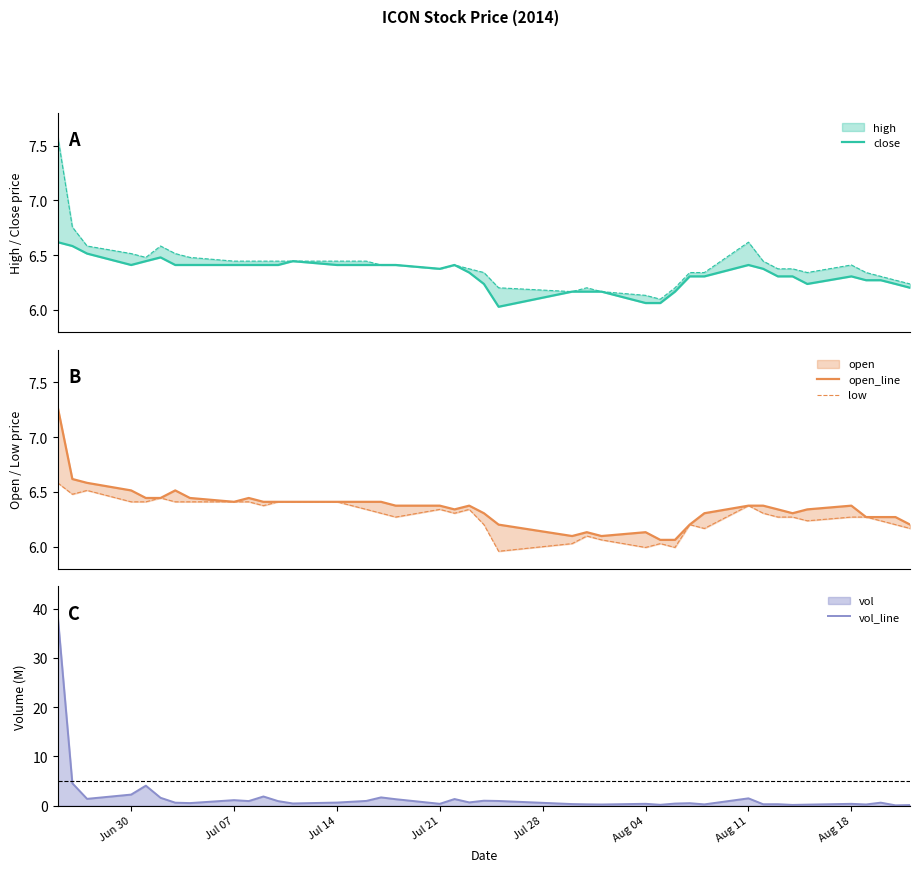

True or false: open_line and vol_line cross at least once.

True